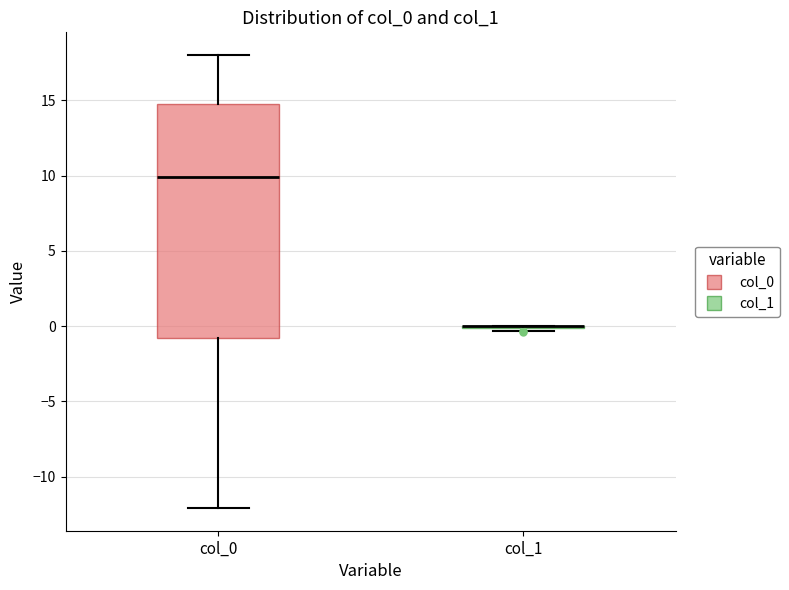

Where does the lower whisker of the box for col_0 end on the y-axis? The values are not printed on the chart, so give them approximately, as read against the axis.

-12.0